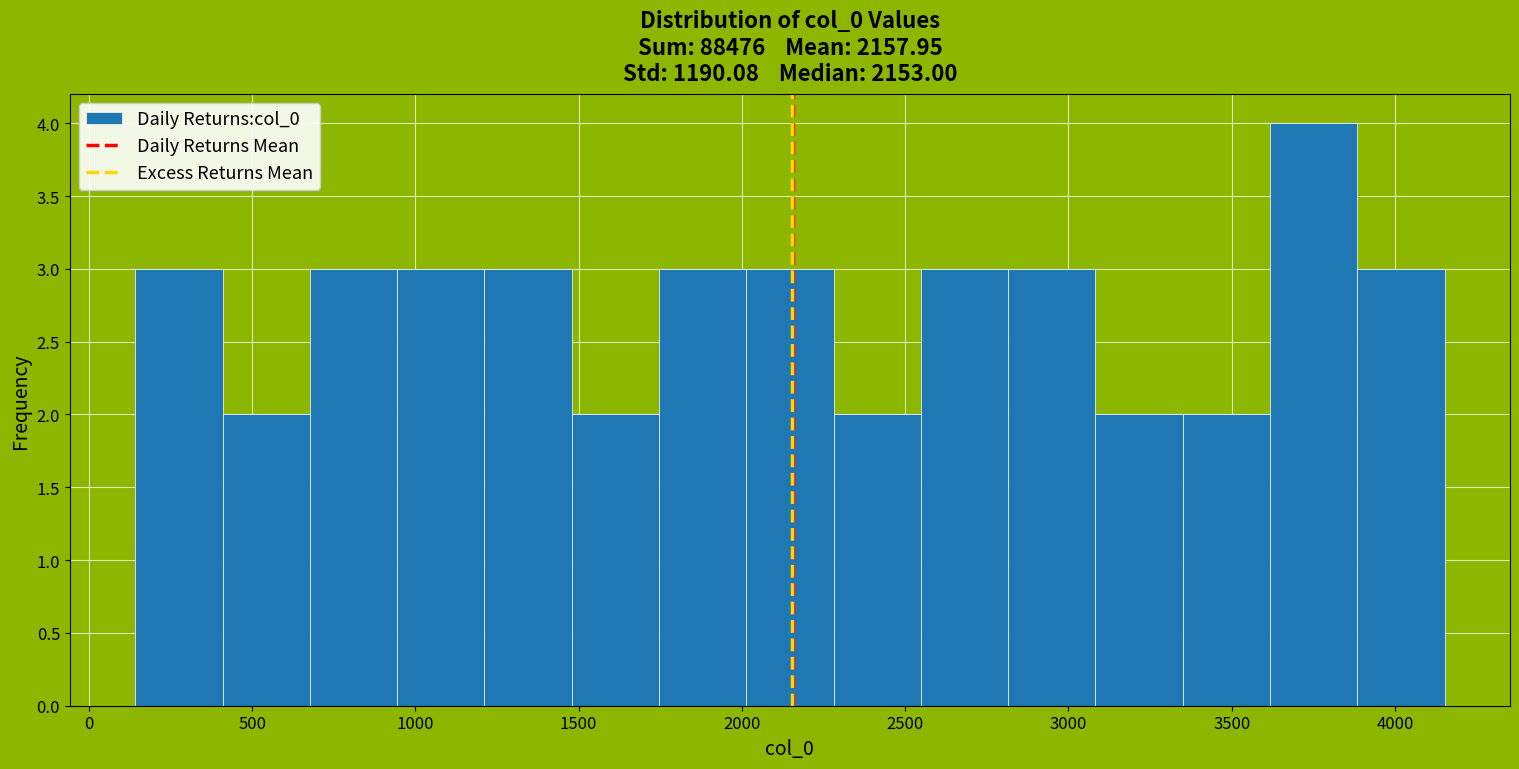

Over which range of the x-axis is the bar tallest?

3600 to 3900